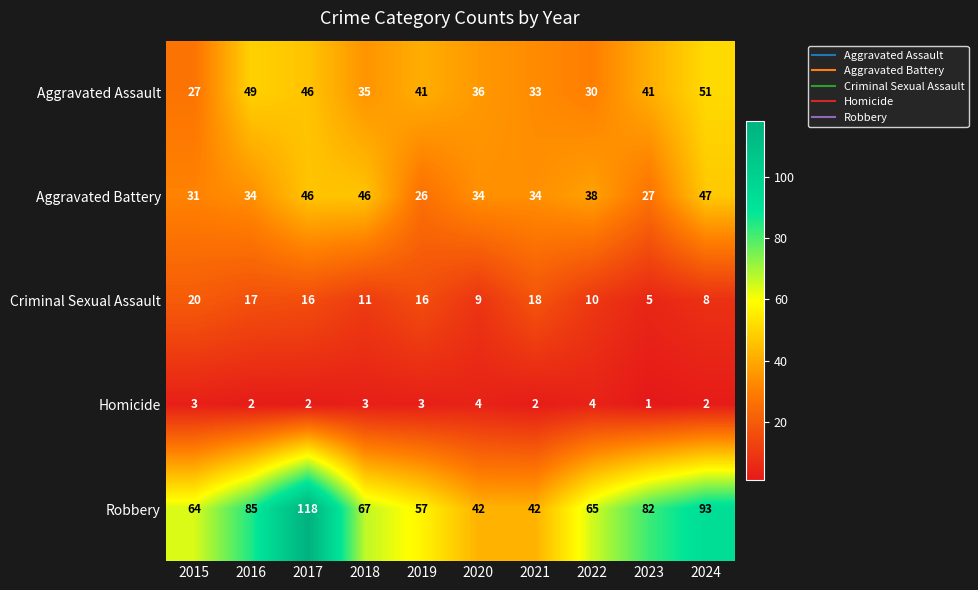

True or false: Aggravated Battery has a value of 20 at 2021.

False